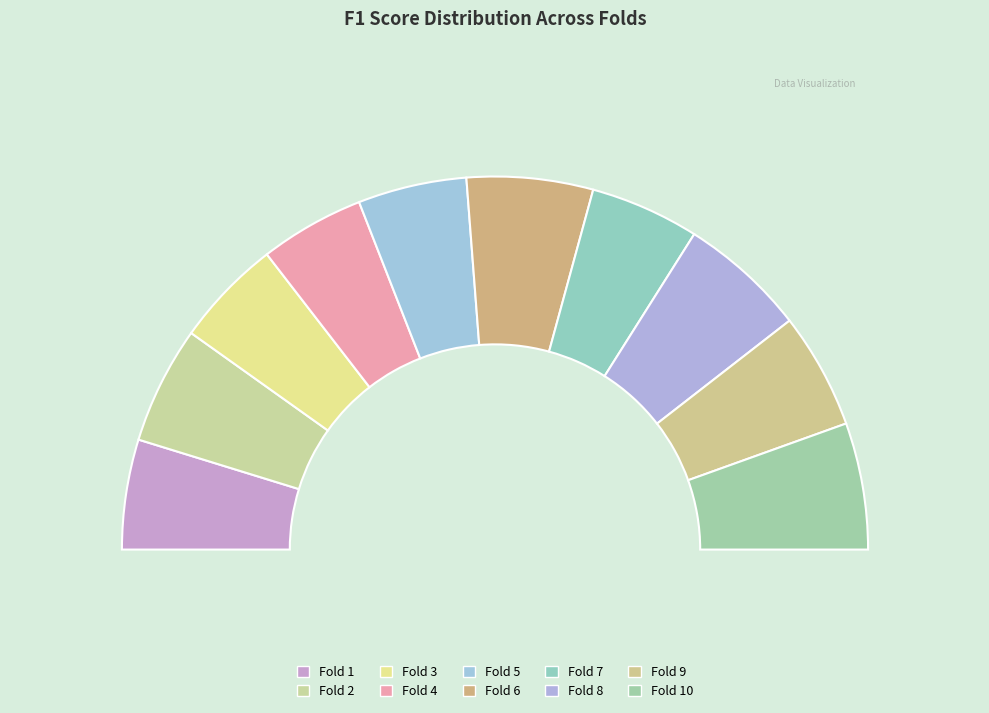

How many segments does this pie chart have?

10